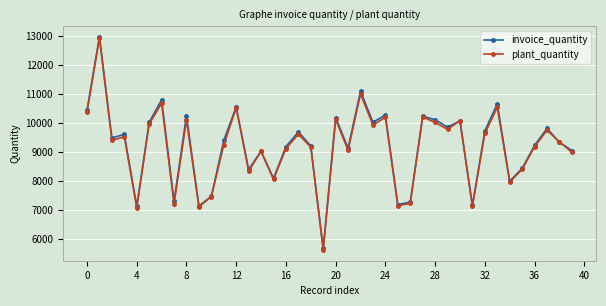

Which series has the widest spread of values?

plant_quantity